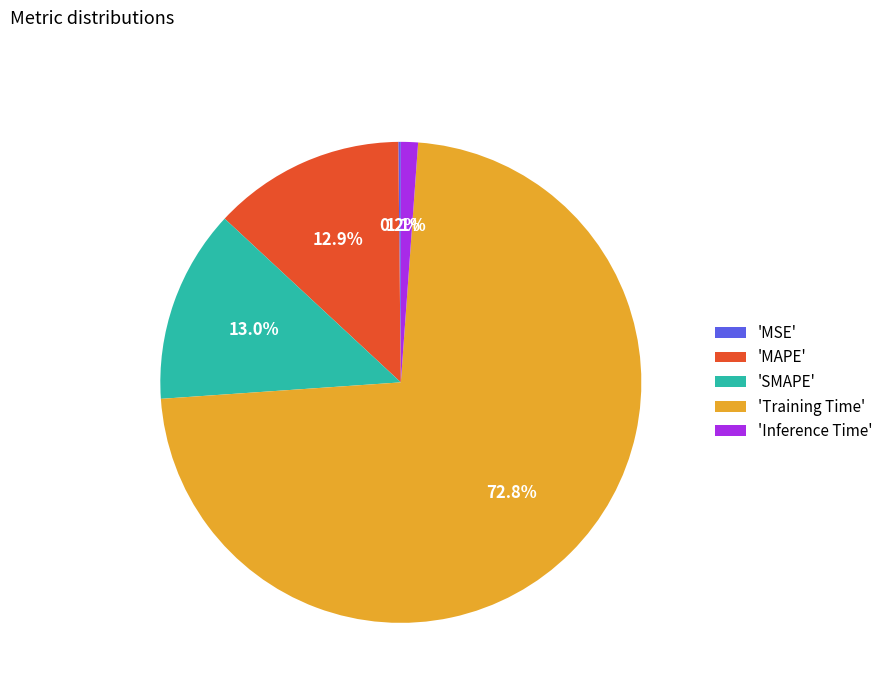

What is the majority slice?

'Training Time'